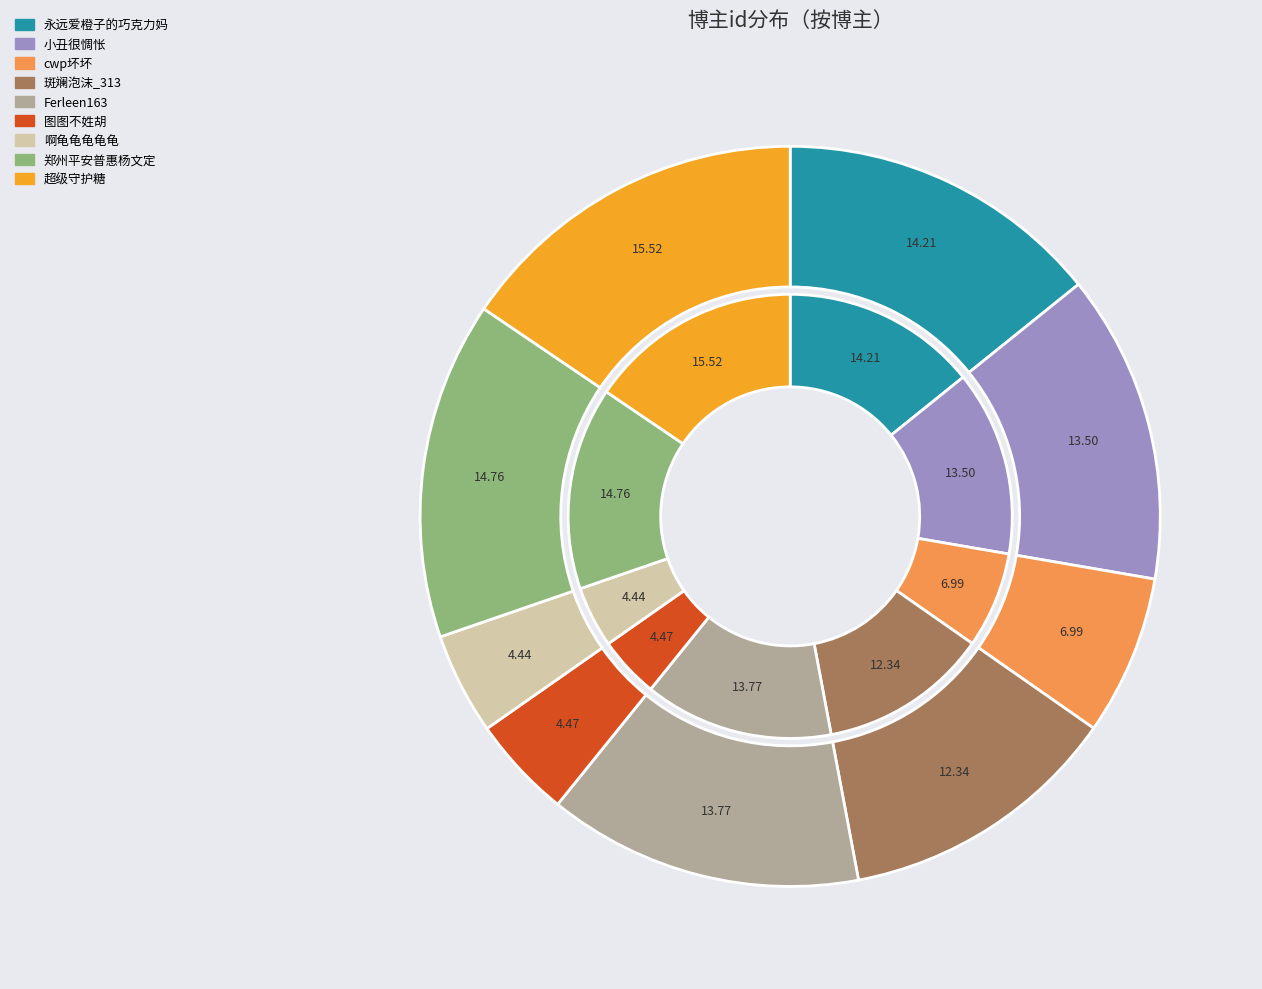

To the nearest percent, what is the difference between the largest and smallest slice percentages?

11%